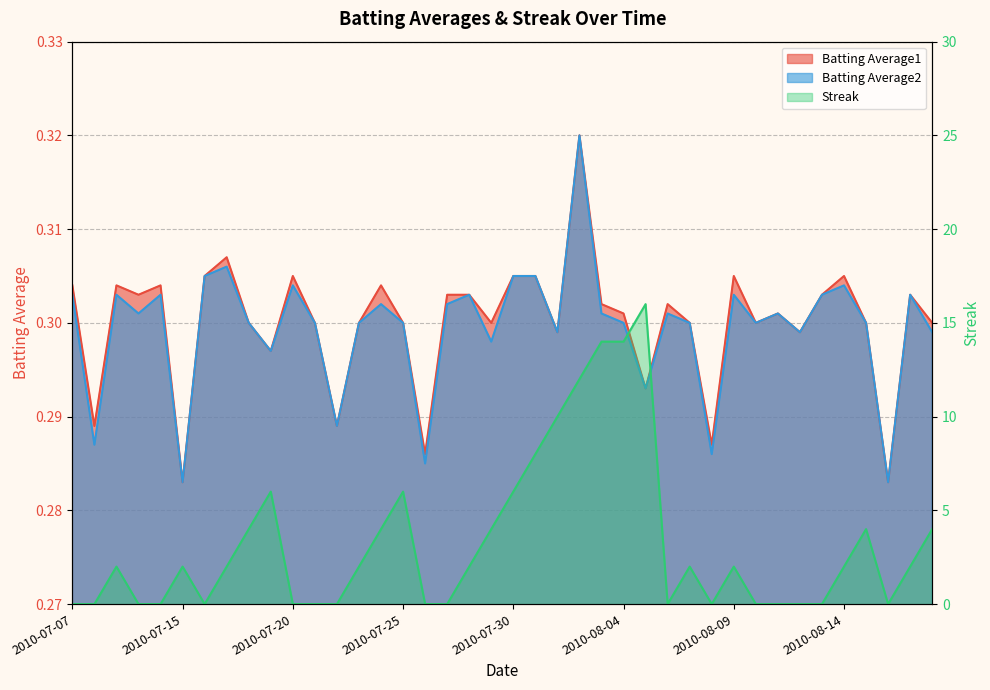

What position from the left is 2010-07-07?

1